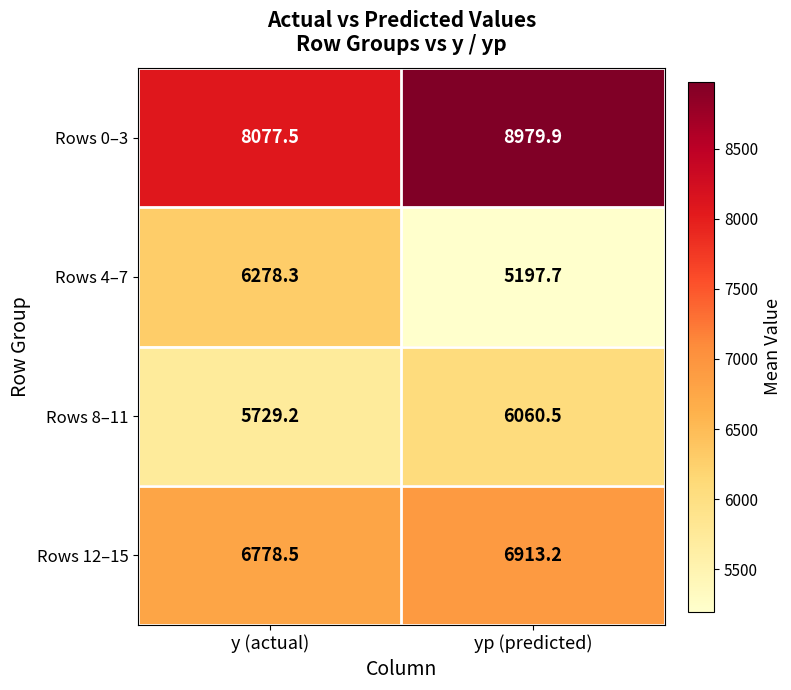

What is the total value across all series at y (actual)?

26863.5